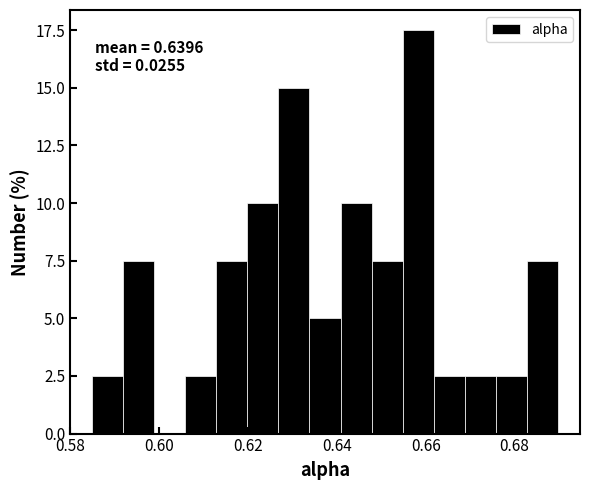

Around what value on the x-axis is the tallest bar? Give the approximate position of its centre, as read against the axis.

0.658